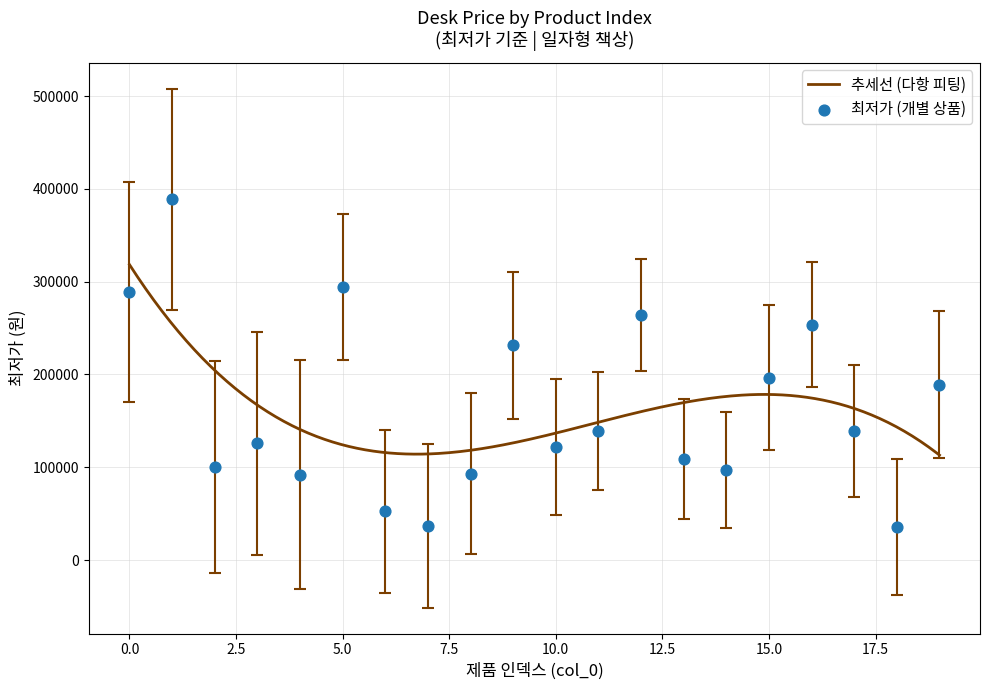

What is the change in value from 2 to 11?

+38700